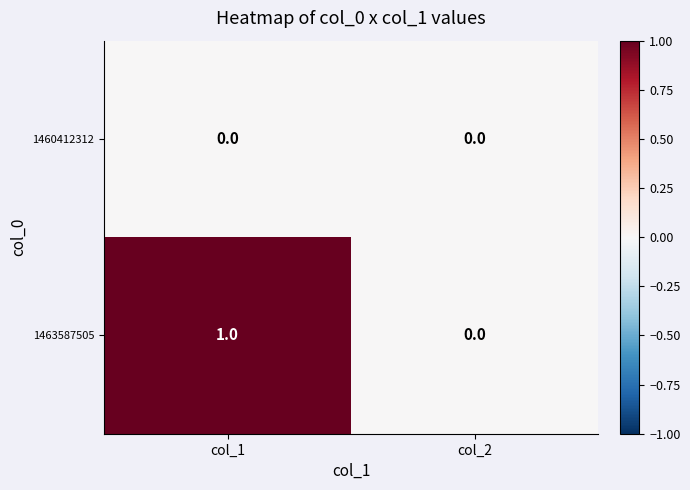

Which series changed the most between col_1 and col_2?

1463587505